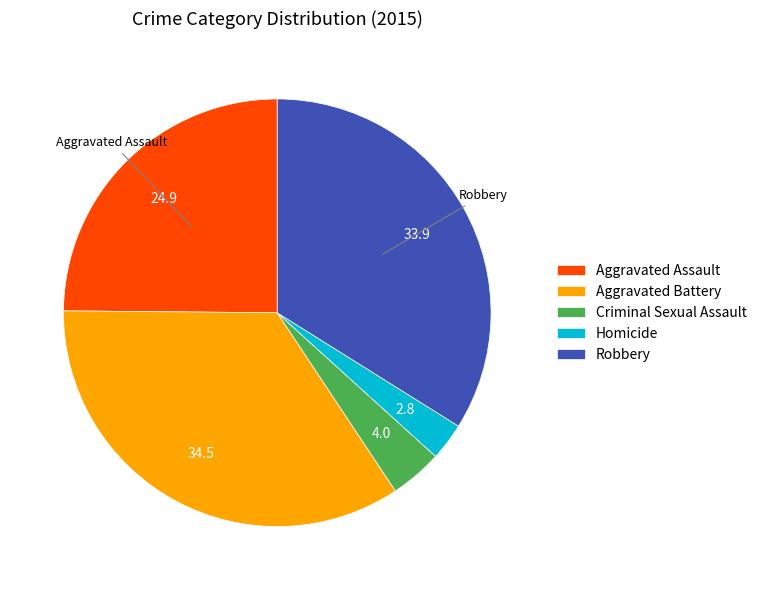

Does Aggravated Assault account for over 50% of the chart?

No